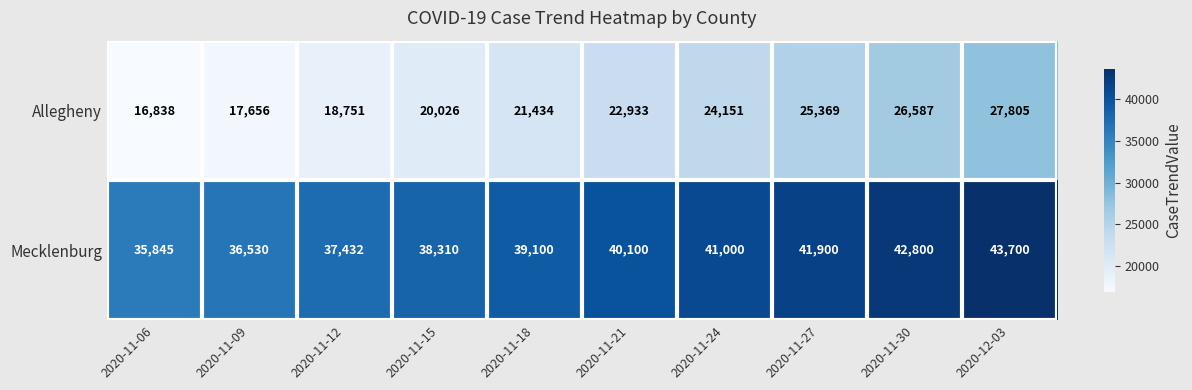

What is the spread (max minus min) of values at 2020-11-18?

17666